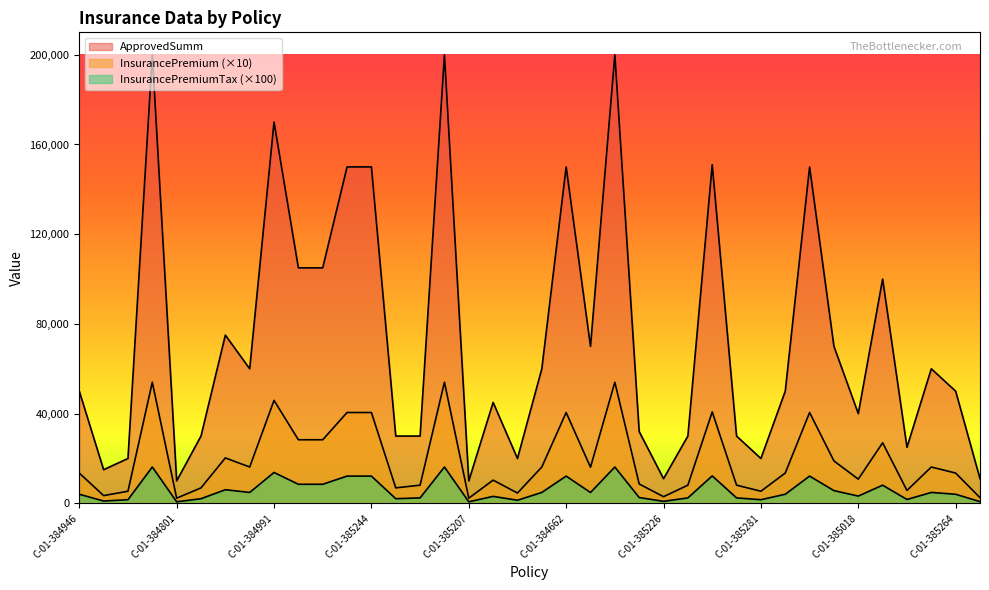

The InsurancePremiumTax series shows 4860.0 at C-01-384971. True or false?

True